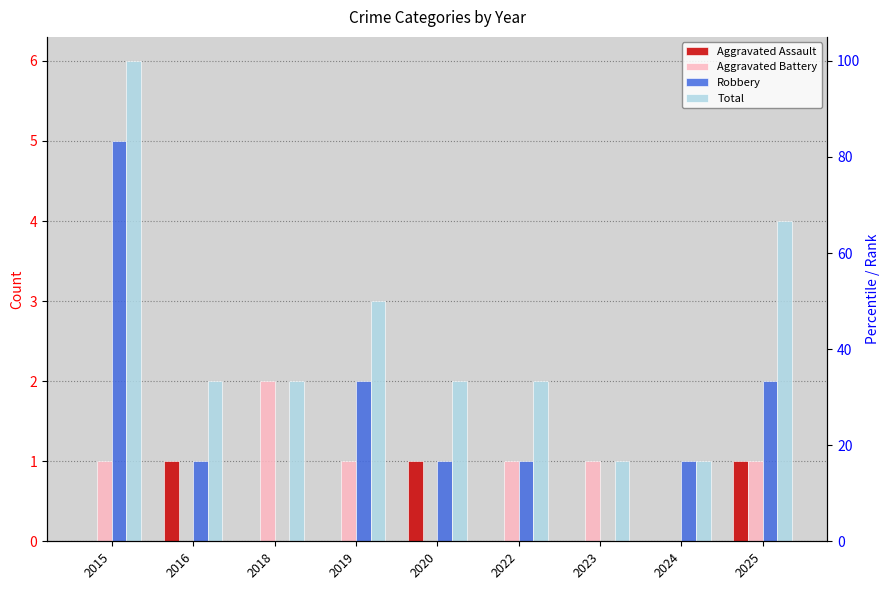

Does the chart contain stacked bars?

No